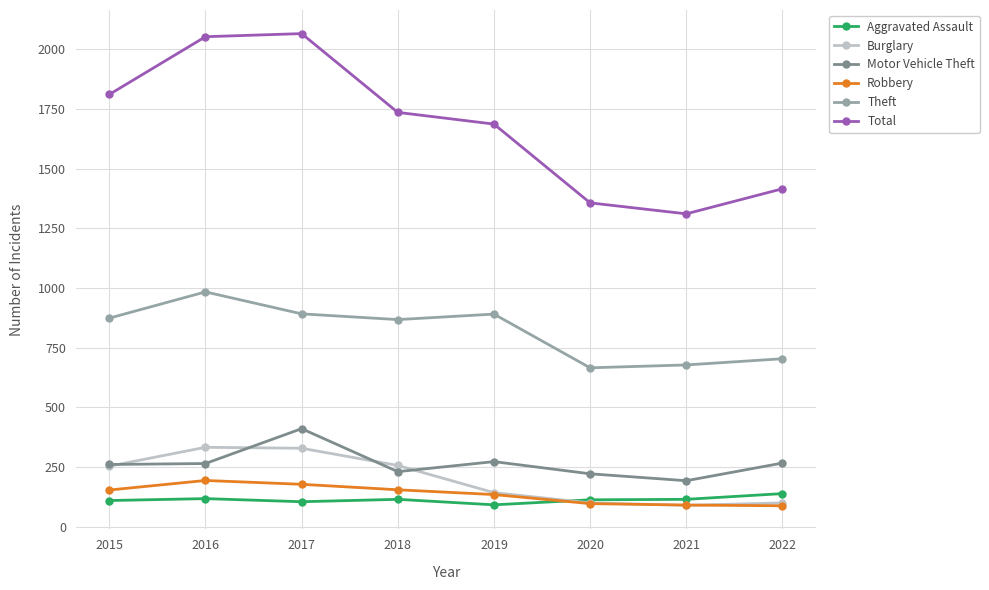

Which series ends up on top after the final intersection of Motor Vehicle Theft and Burglary?

Motor Vehicle Theft